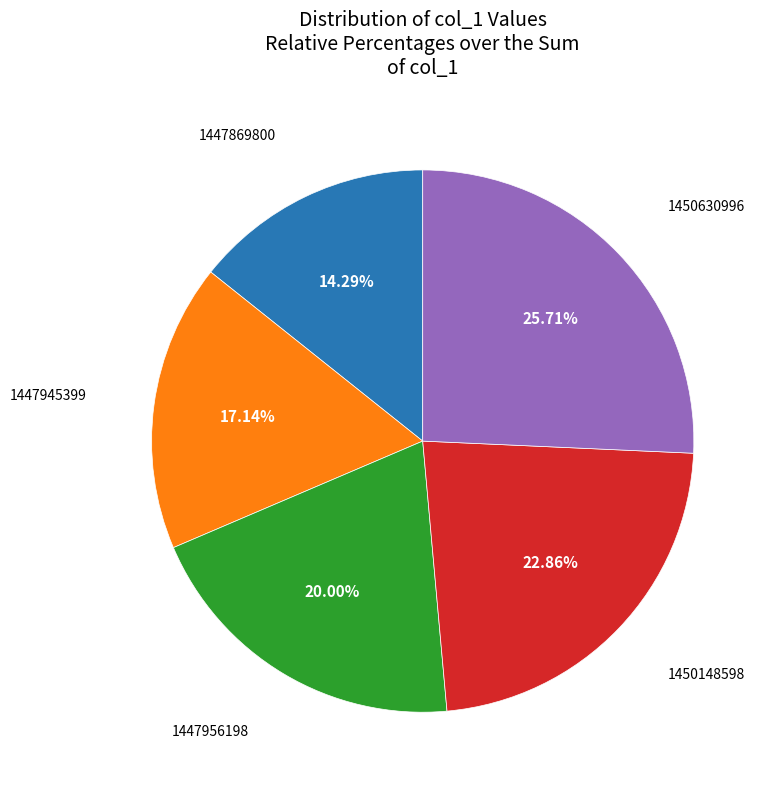

How many segments does this pie chart have?

5